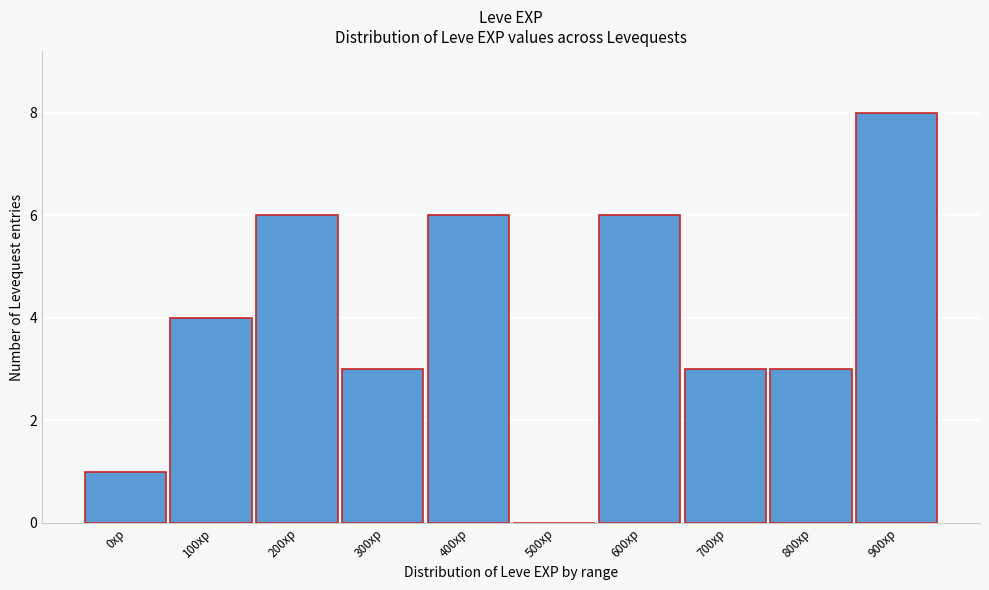

Reading left to right, transcribe all the data shown in this chart.

0xp=1	100xp=4	200xp=6	300xp=3	400xp=6	500xp=0	600xp=6	700xp=3	800xp=3	900xp=8